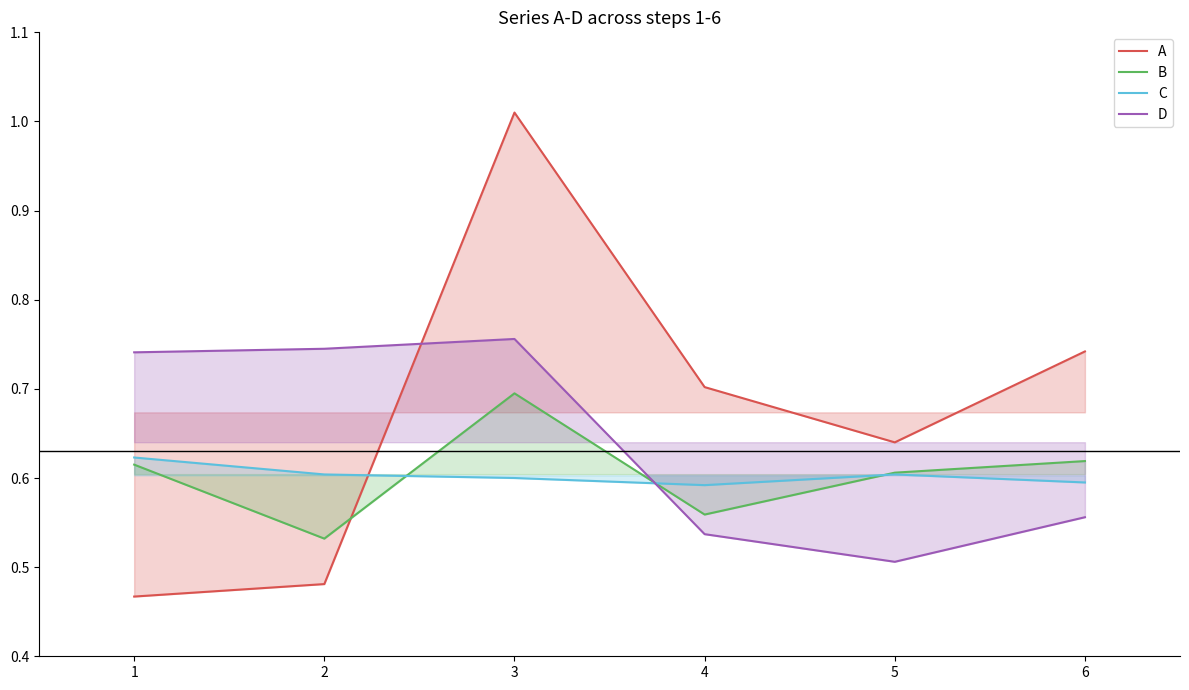

Which series has the largest total across all categories?

A